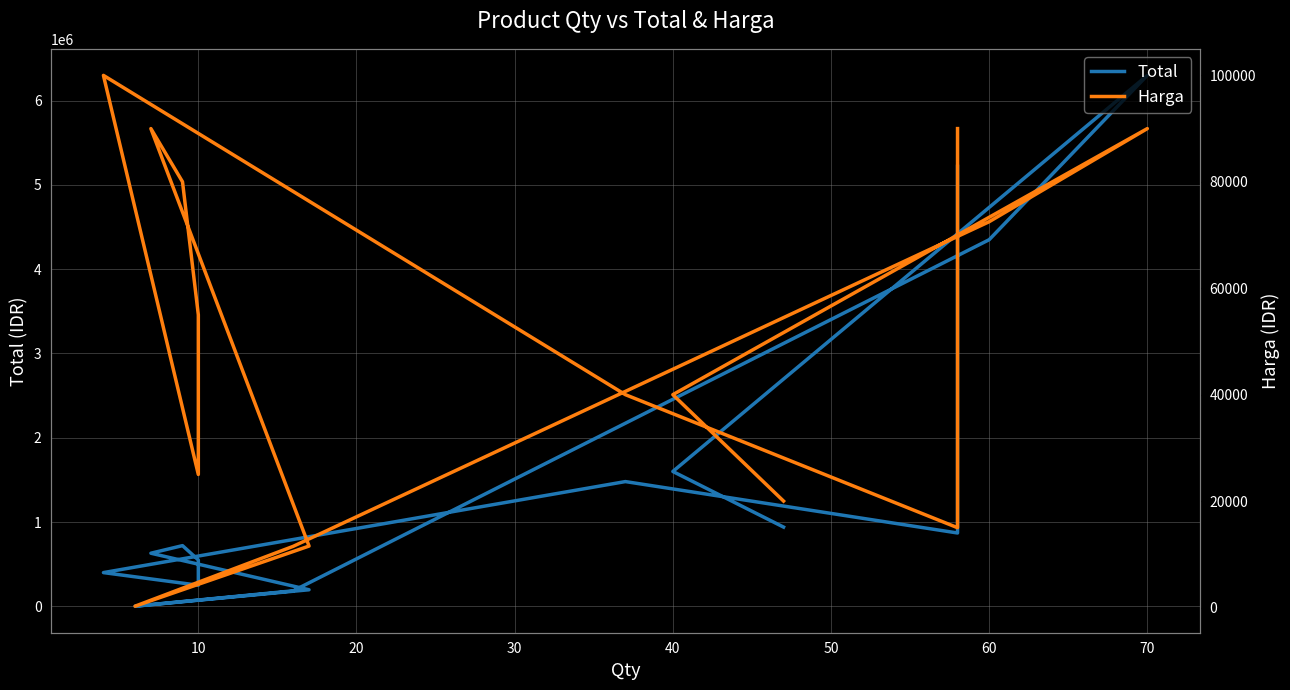

In Harga, how many points are lower than both neighbors (excluding endpoints)?

3